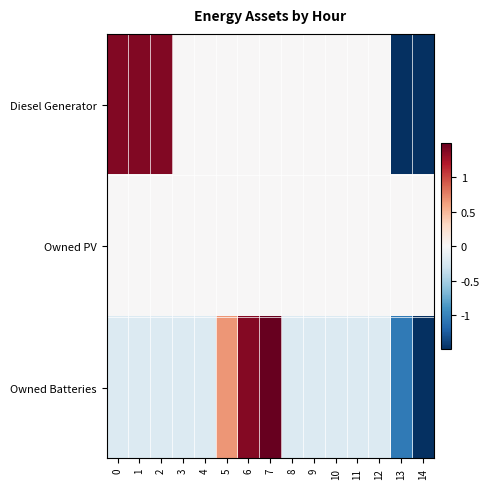

Count the number of data series in this chart.

3